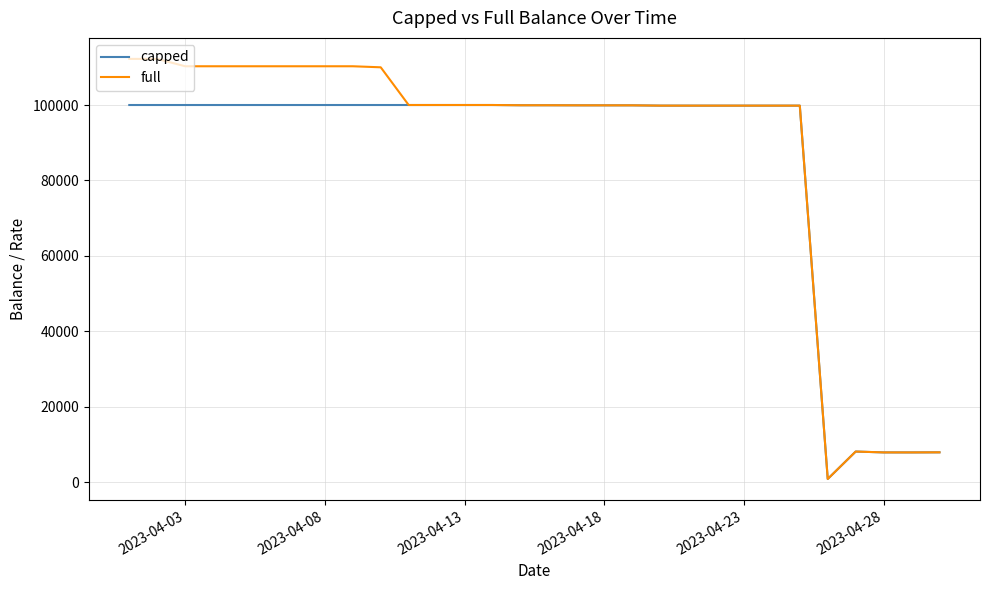

What is the greatest value displayed?

112230.1